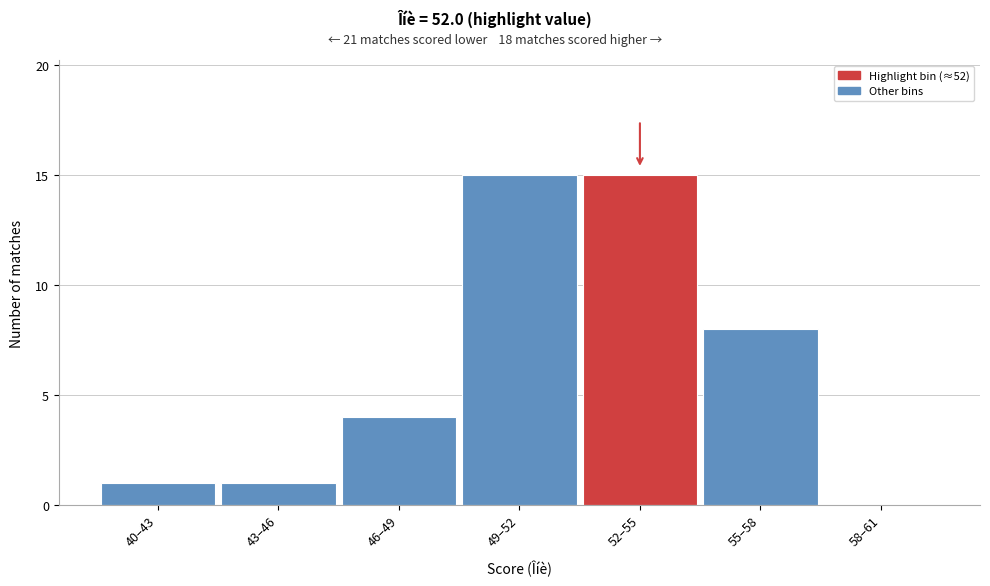

Reading left to right, what are all the values shown in this chart?

40–43=1	43–46=1	46–49=4	49–52=15	52–55=15	55–58=8	58–61=0